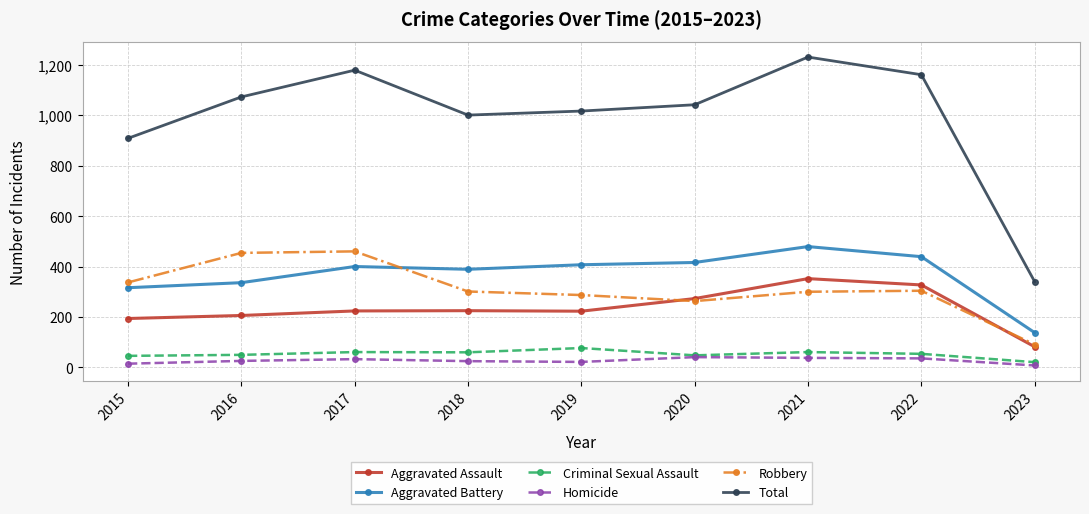

At how many categories does at least one series exceed 132?

9